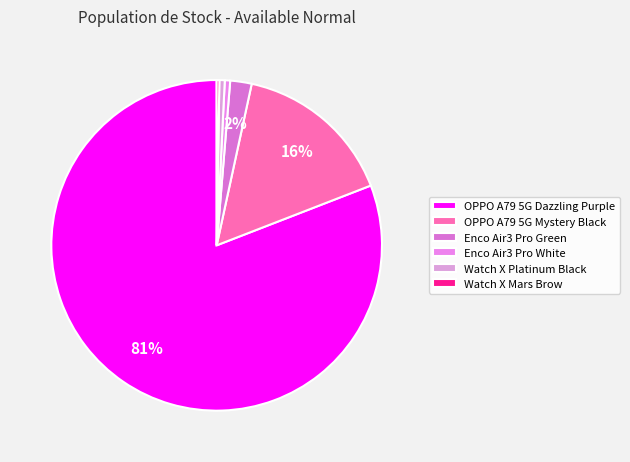

Which has a higher value, Watch X Platinum Black or Enco Air3 Pro White?

Watch X Platinum Black